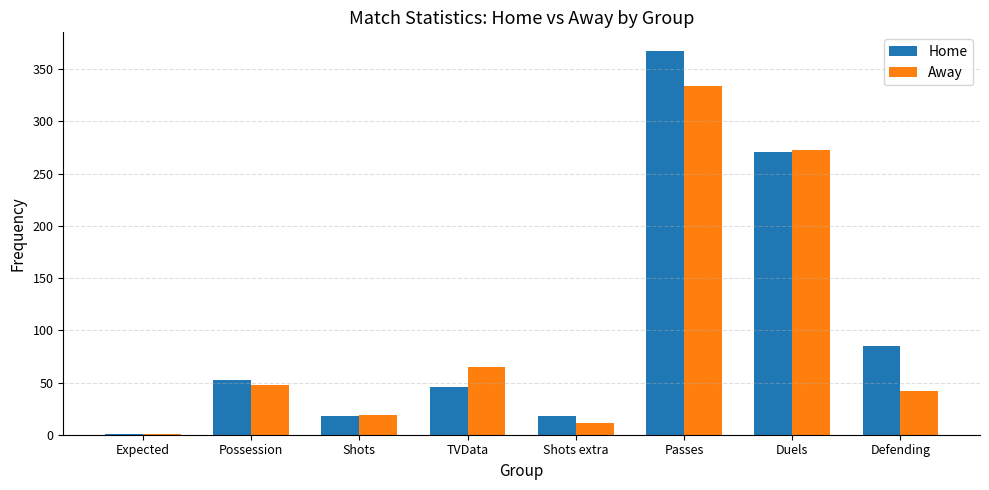

Reading left to right, list all the values displayed in this chart.

Home: 0.3	52.0	18.0	46.0	18.0	367.0	271.0	85.0
Away: 0.8	48.0	19.0	65.0	11.0	334.0	273.0	42.0